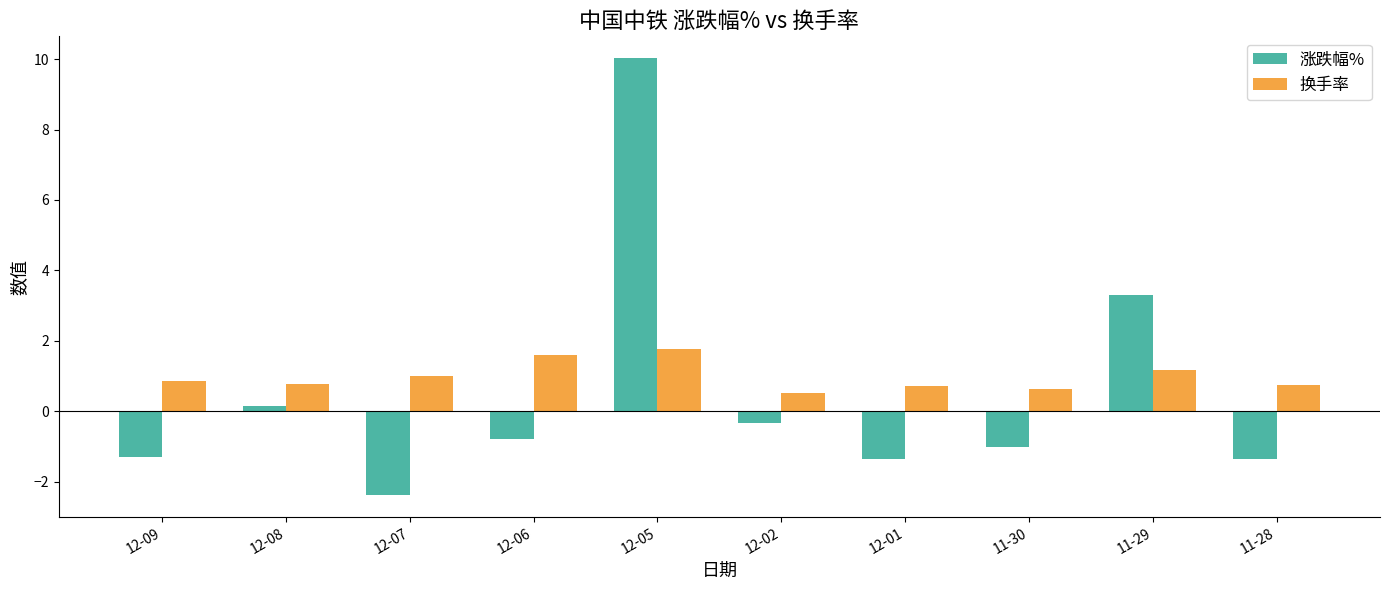

The value of 涨跌幅% at 11-28 is -2.4. True or false?

False